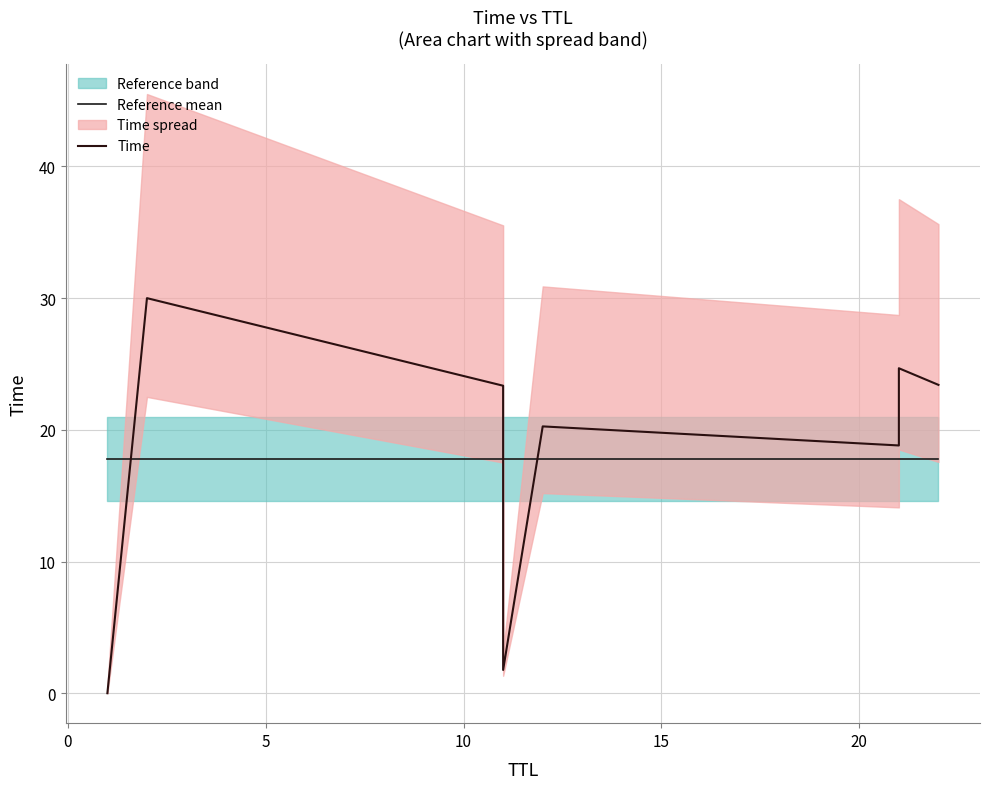

How many intersections are there between Reference mean and Time?

3